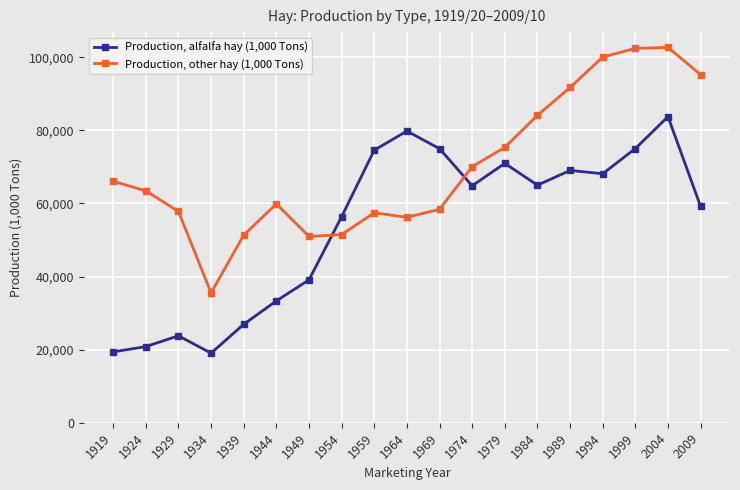

What are all the series names shown in the legend?

Production, alfalfa hay (1,000 Tons), Production, other hay (1,000 Tons)